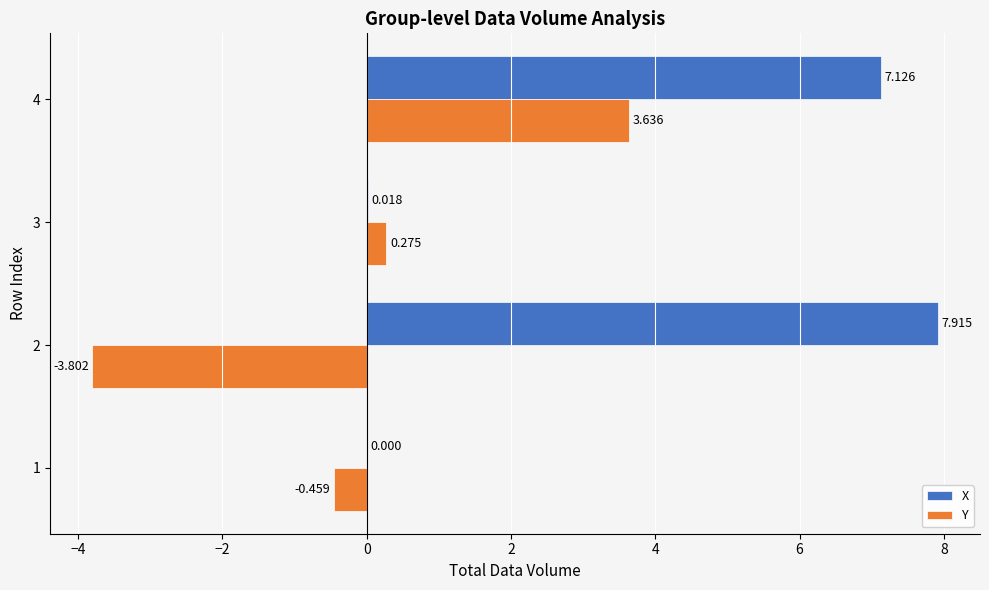

At which category does the chart reach its peak across all series?

2